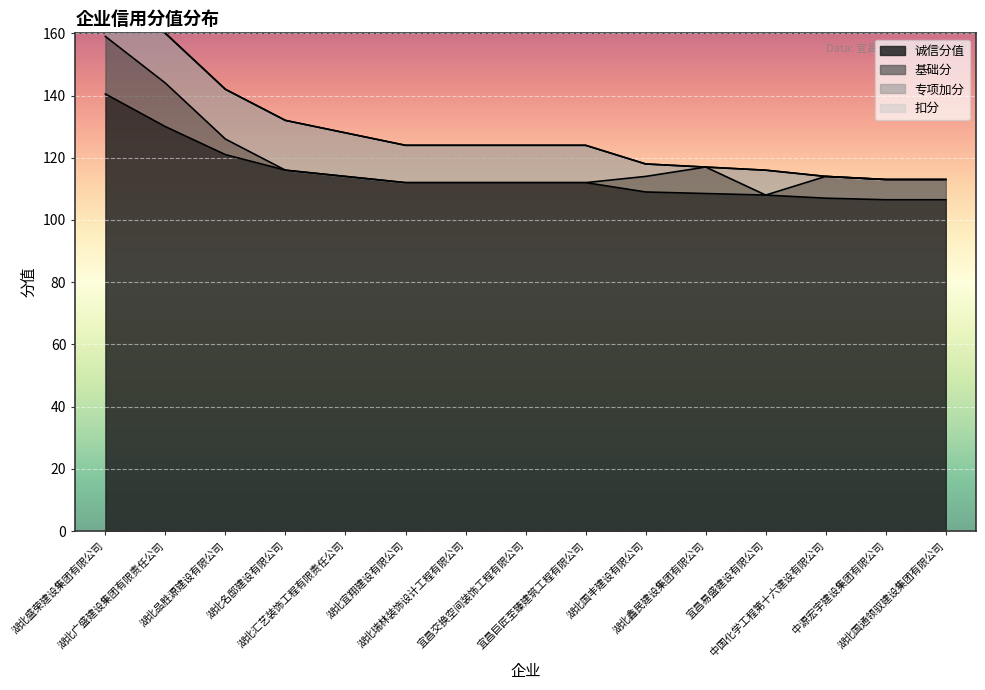

The 基础分 series shows 8.5 at 湖北鑫民建设集团有限公司. True or false?

True